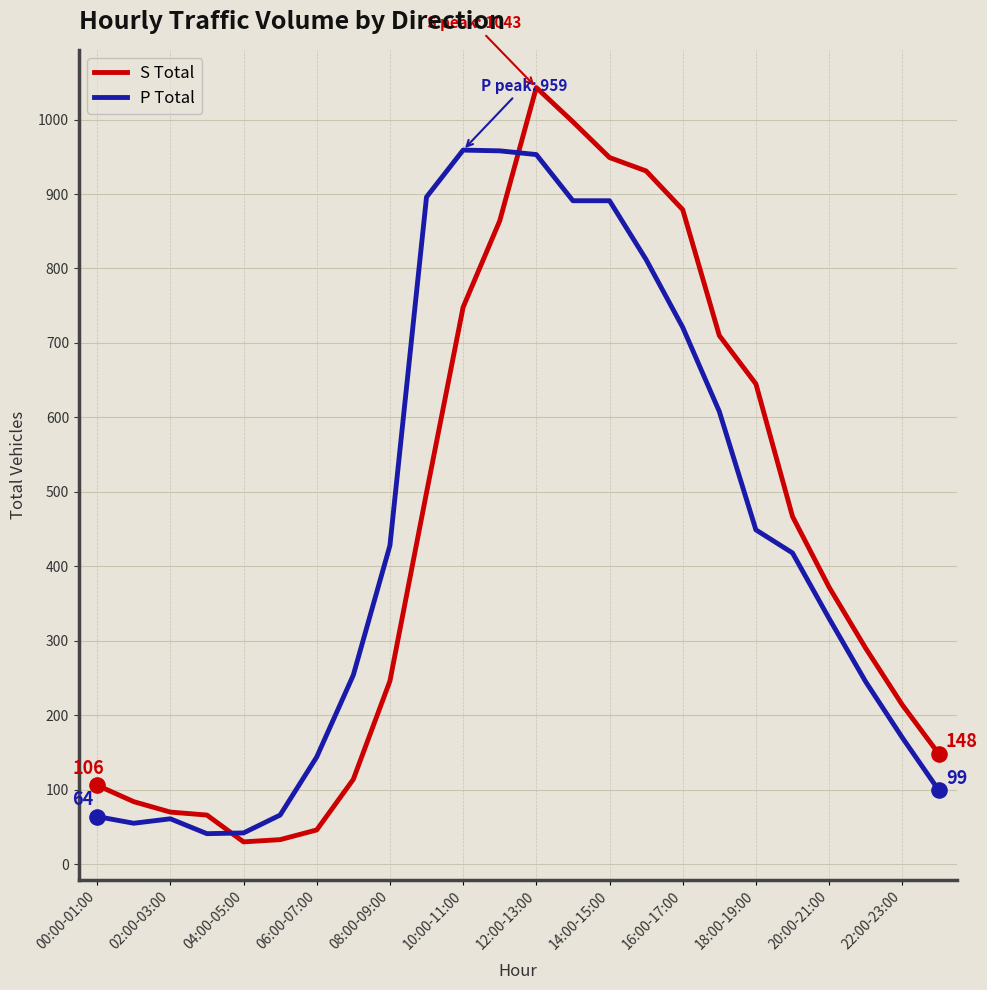

What is the minimum value shown in the chart?

30